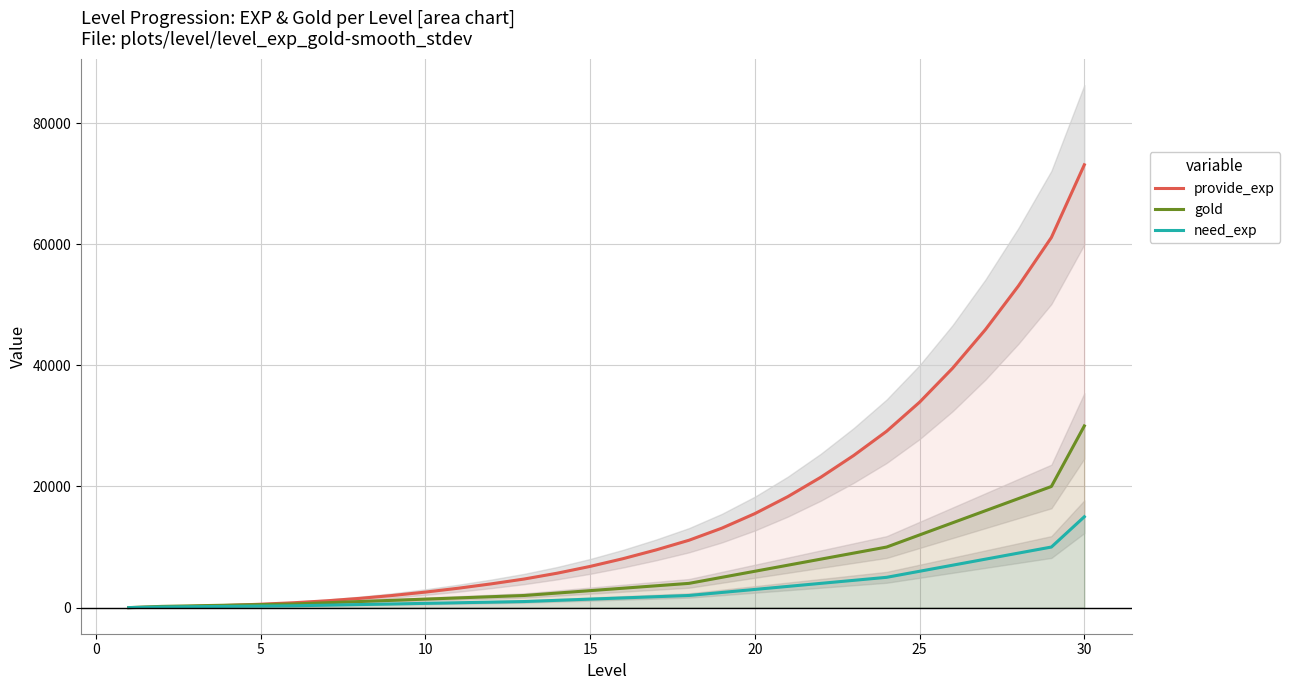

What is the highest value of the gold series?

30000